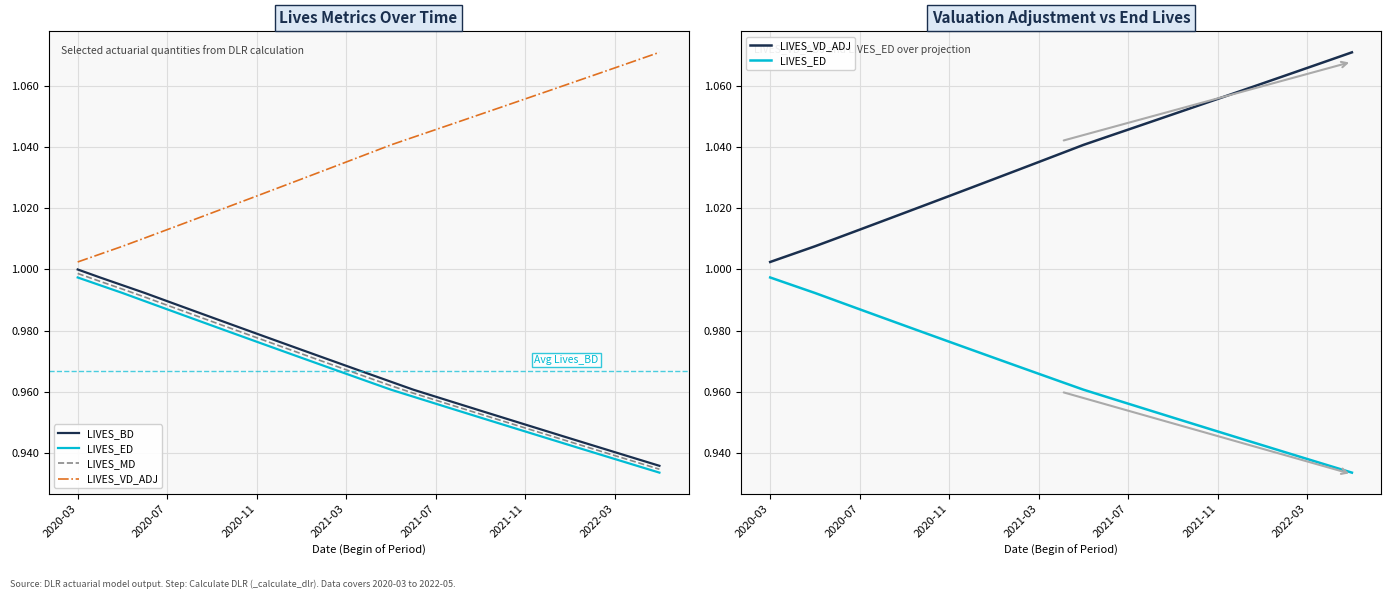

What is the difference between the maximum and minimum values in the LIVES_BD series?

0.1